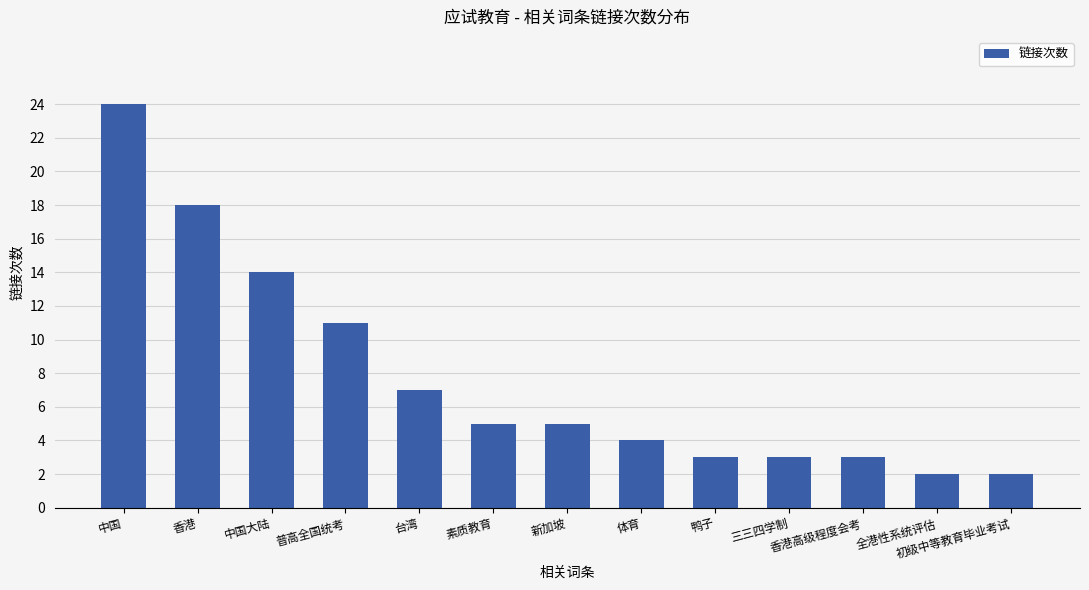

What is the change in value from 体育 to 香港高级程度会考?

-1